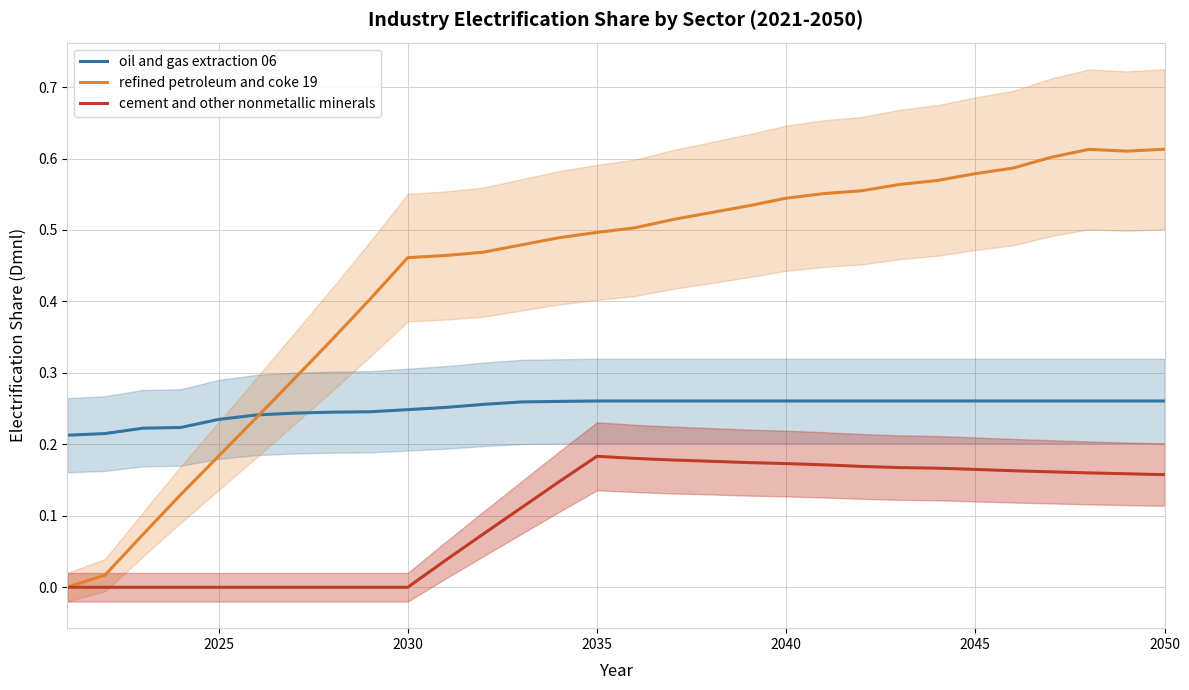

True or false: oil and gas extraction 06 and cement and other nonmetallic minerals cross at least once.

False